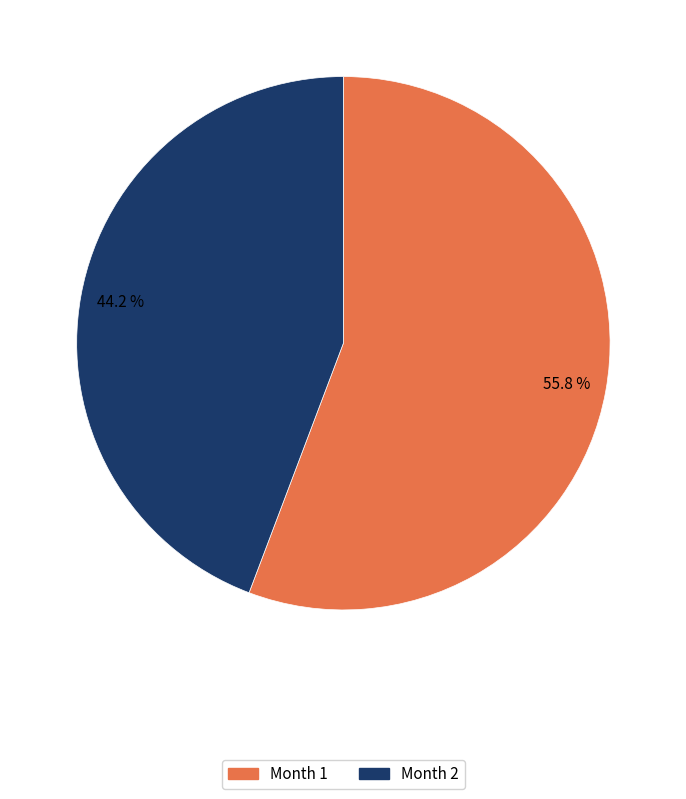

Is there any slice that represents more than half of the pie?

Yes